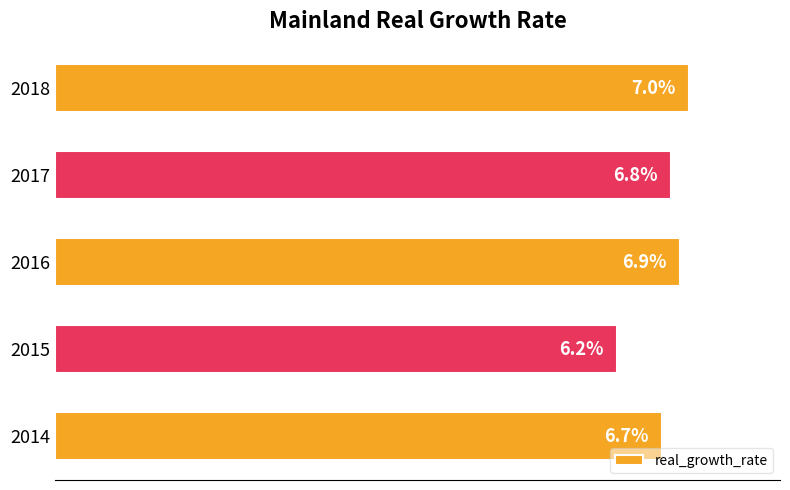

Does the chart contain stacked bars?

No